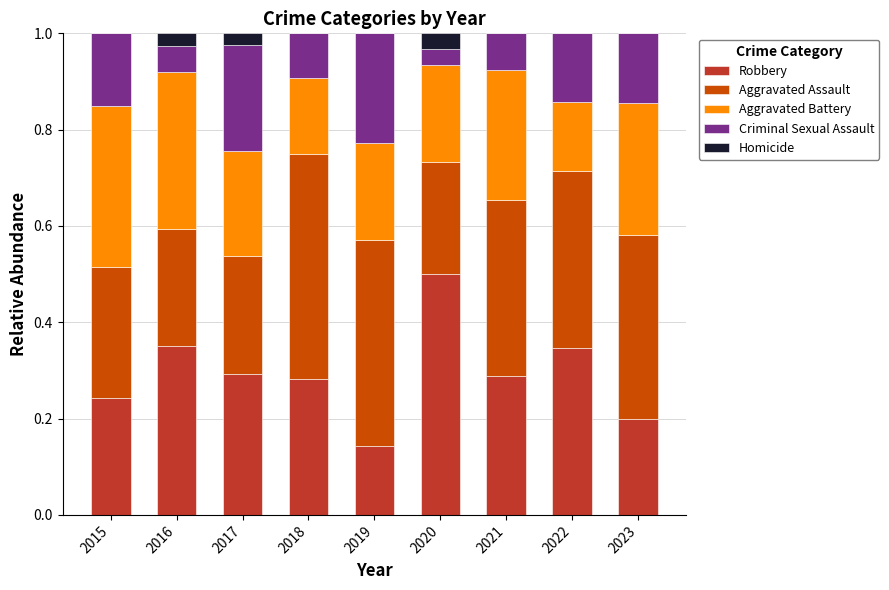

What is the sum of all Robbery values?

2.6